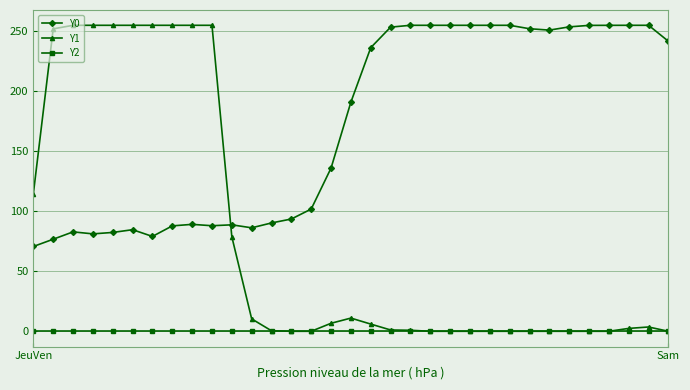

Which series has the widest spread of values?

Y1